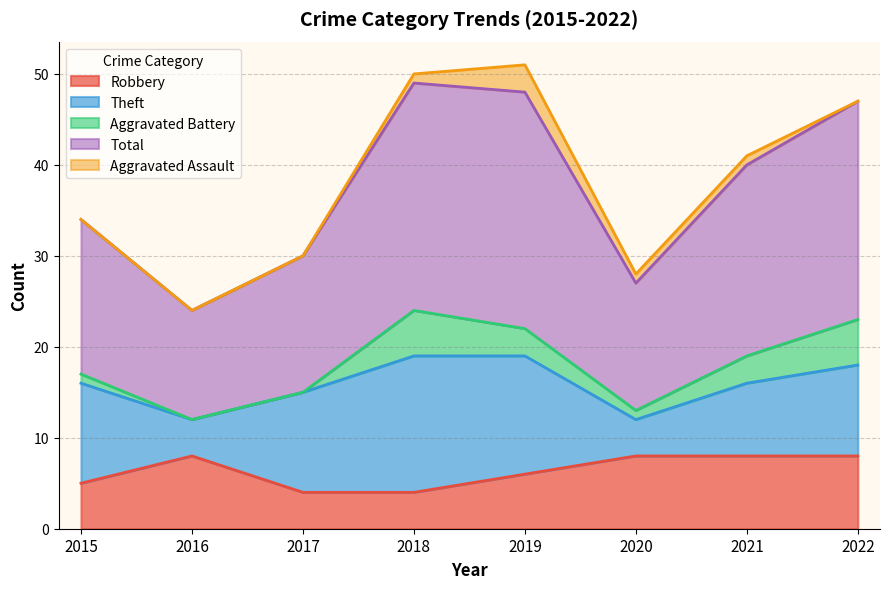

At how many categories does at least one series exceed 24?

2